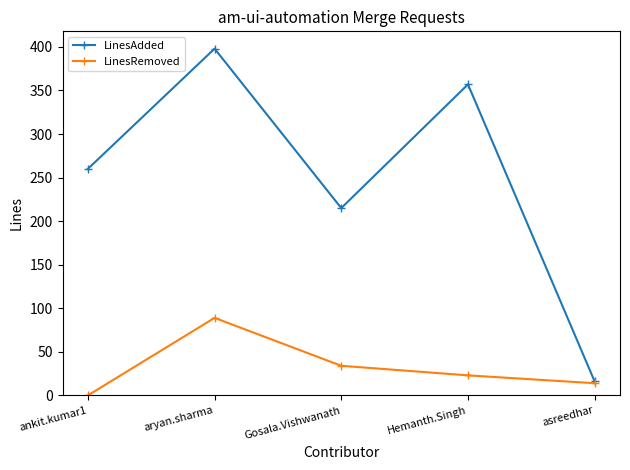

Count the LinesAdded values in the range 215 to 357.

3